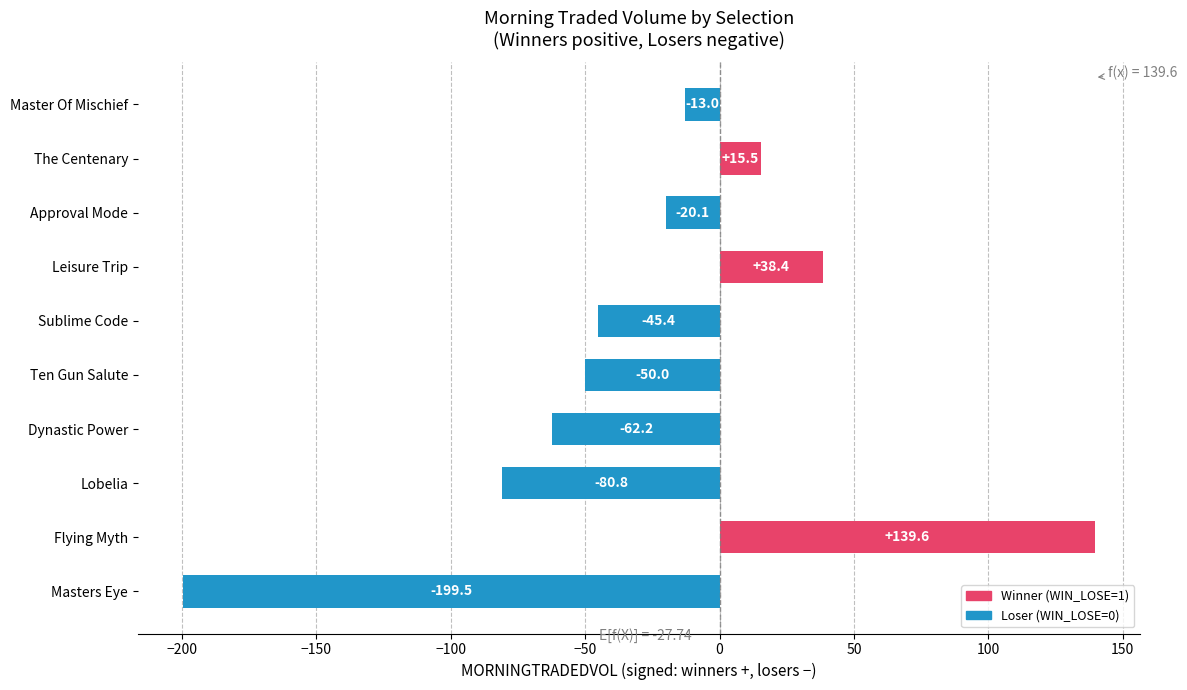

True or false: the data shows 139.6 at Flying Myth.

True